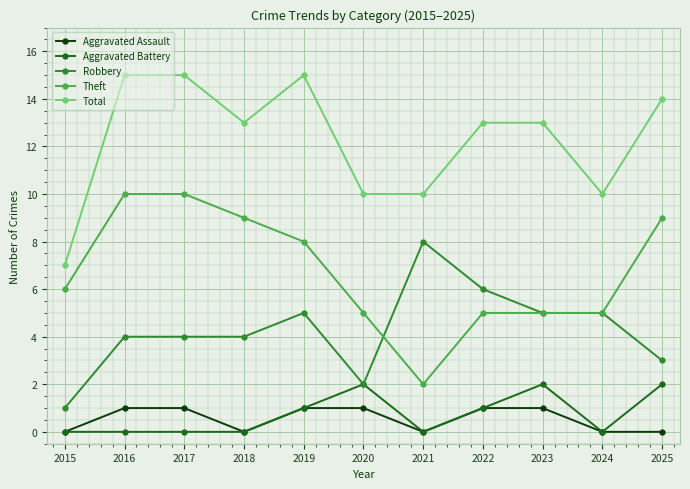

Is the value of Theft at 2025 greater than the value of Aggravated Battery at 2018?

Yes